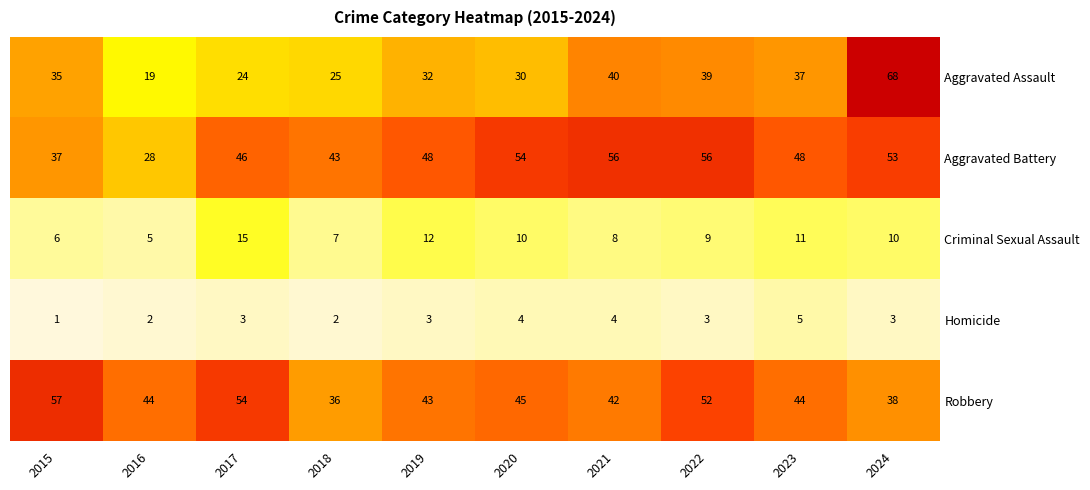

What is the greatest value displayed?

68